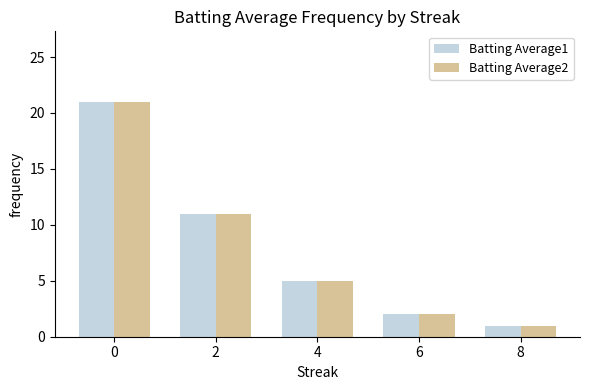

Reading left to right, extract all data points from this chart.

Batting Average1: 0=21	2=11	4=5	6=2	8=1
Batting Average2: 0=21	2=11	4=5	6=2	8=1